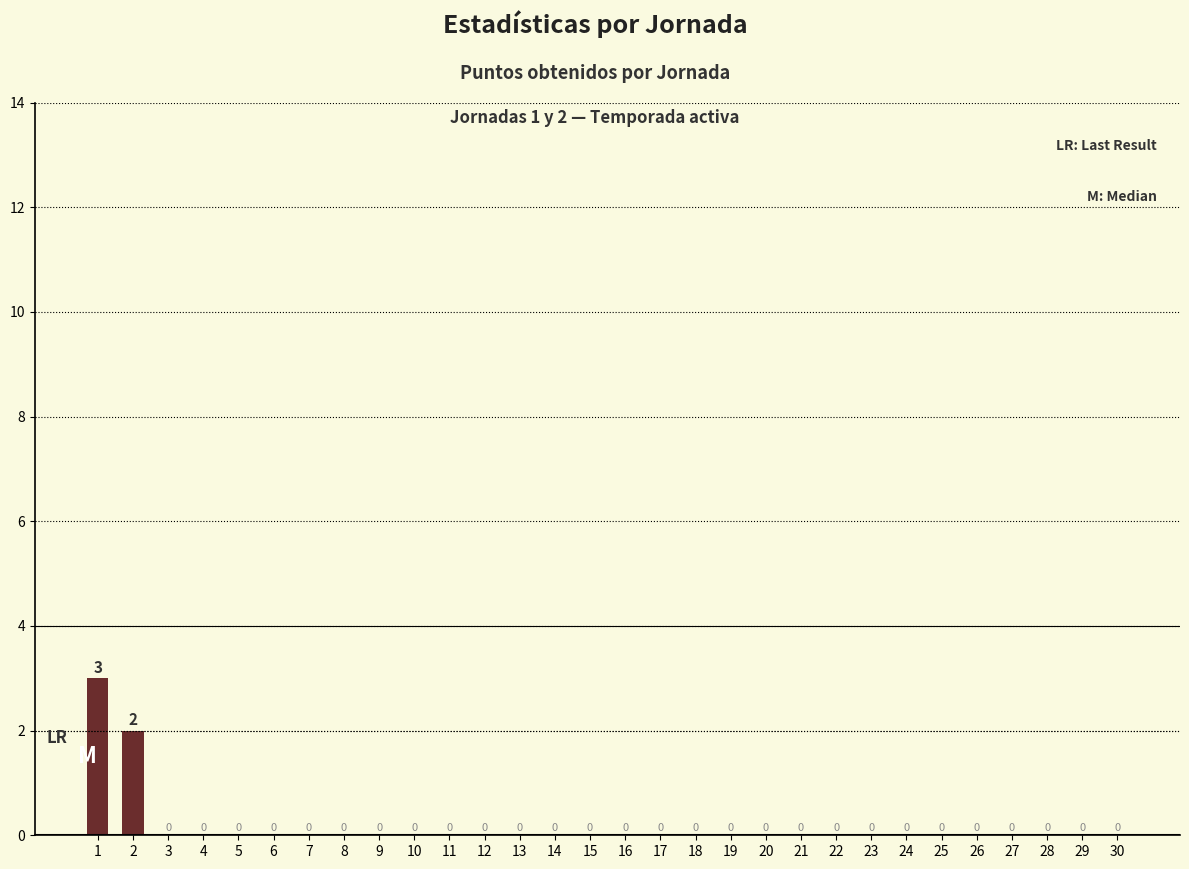

True or false: the data shows -2 at 15.

False